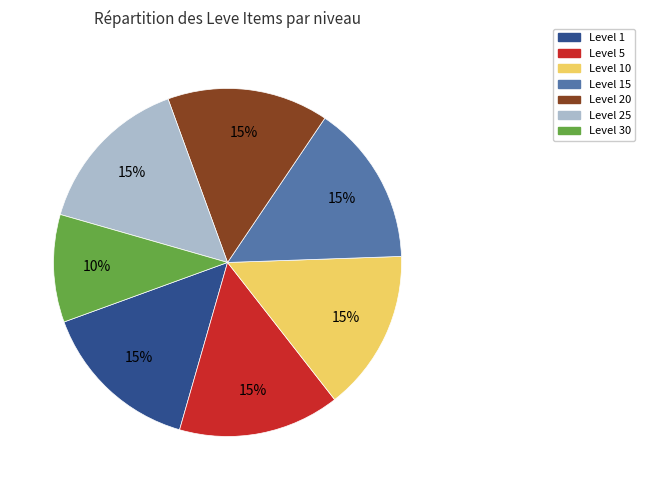

Combined, do Level 1 and Level 5 account for over 50%?

No